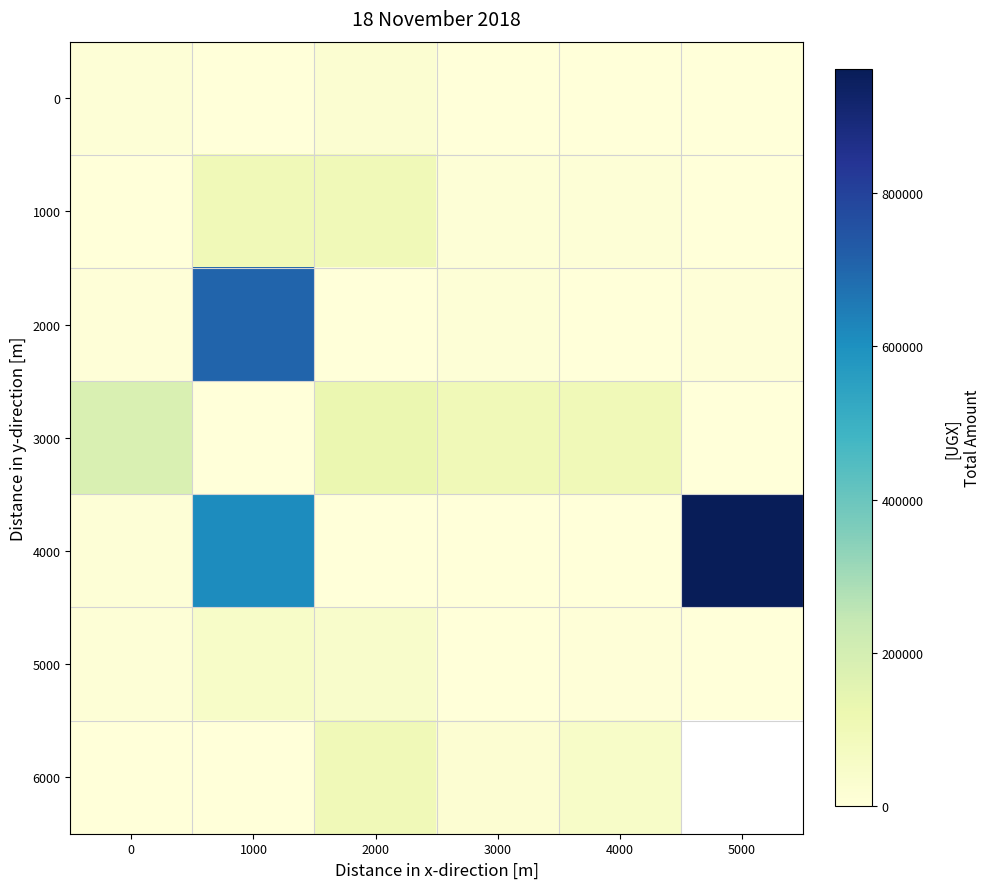

What value does the 4000 series have at 5000?

962000.0